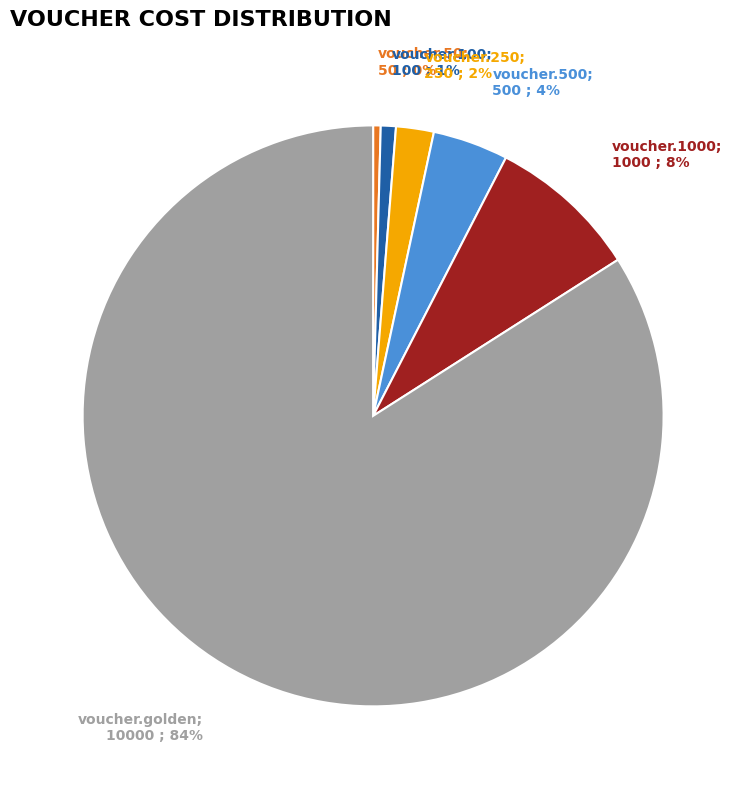

How many segments does this pie chart have?

6